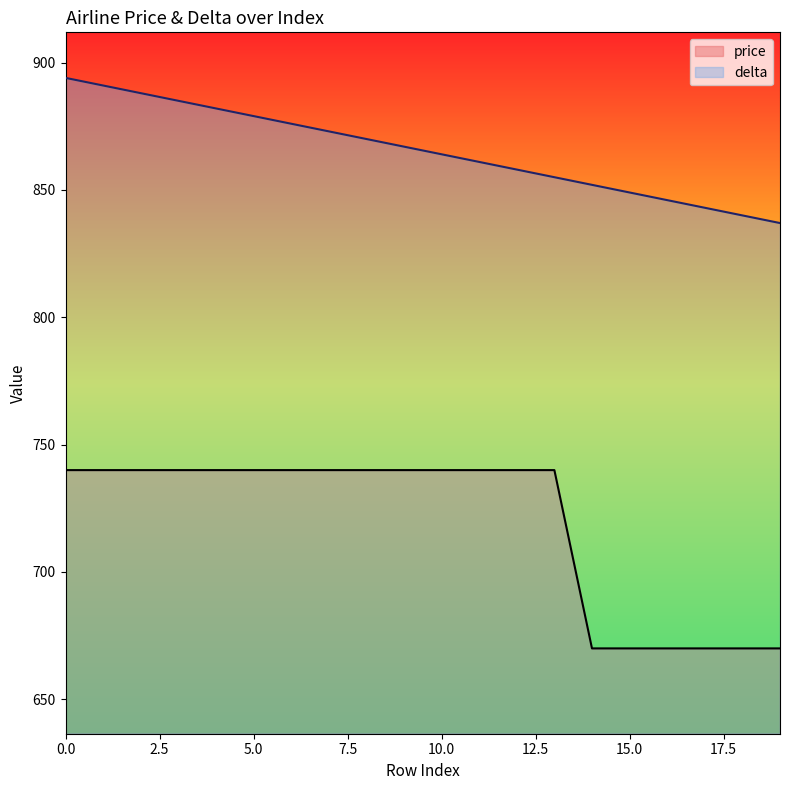

How many series are shown in this chart?

2